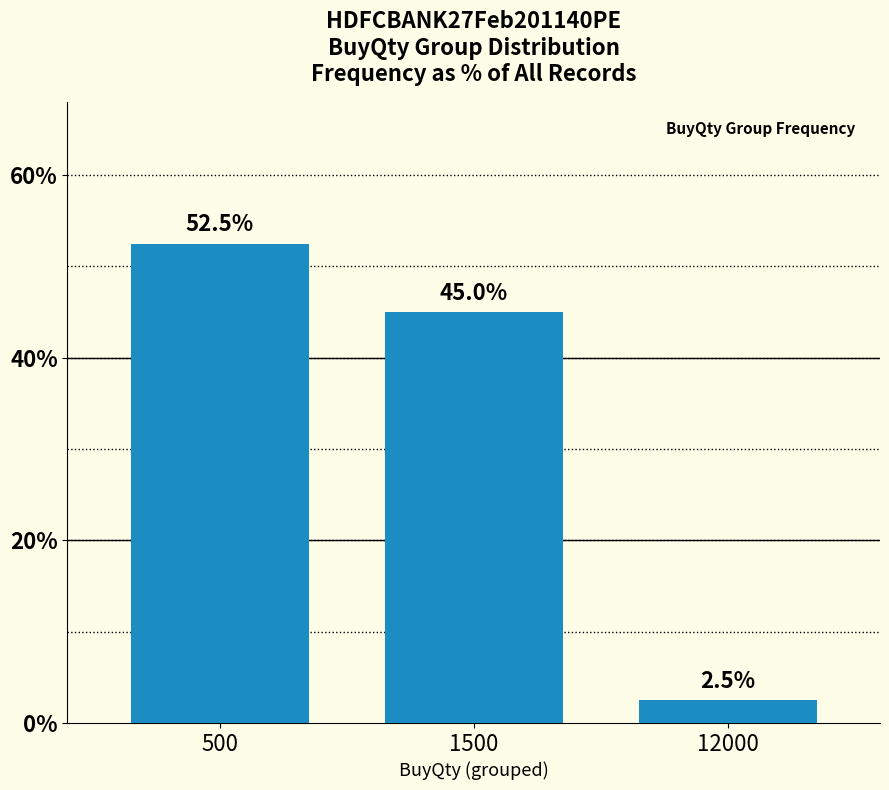

Which has a higher value, 500 or 12000?

500